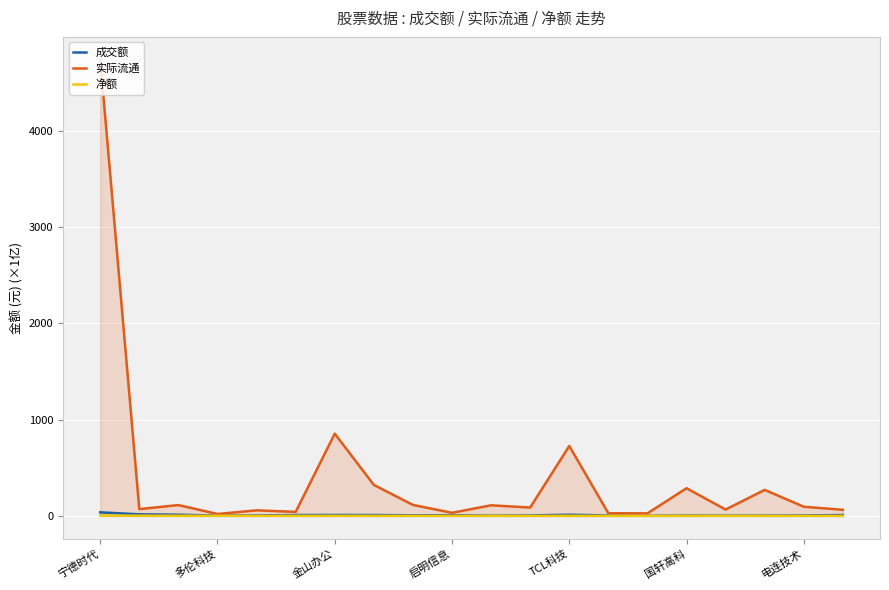

What are all the series names shown in the legend?

成交额, 实际流通, 净额